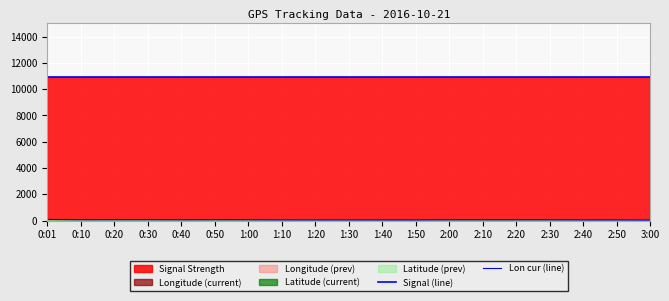

What is the difference between the maximum and second lowest values in the Lon cur (line) series?

36.7